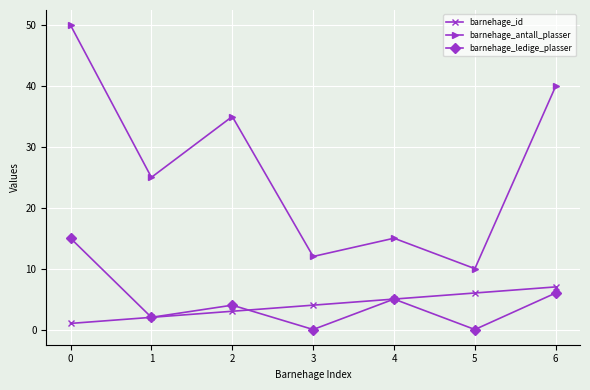

The barnehage_antall_plasser series shows 15 at 4. True or false?

True